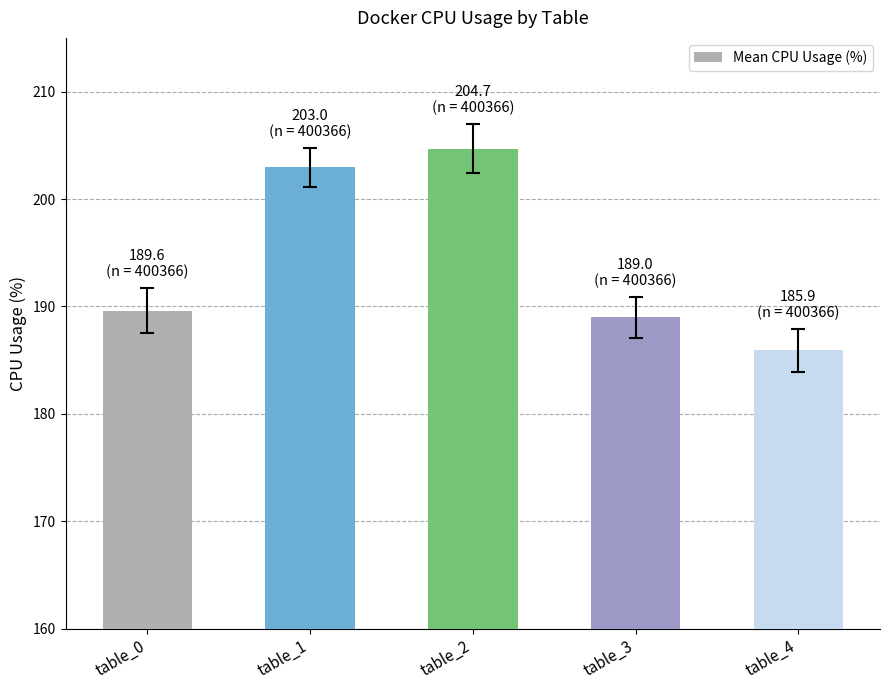

The chart shows a value of 268.2 at table_2. True or false?

False